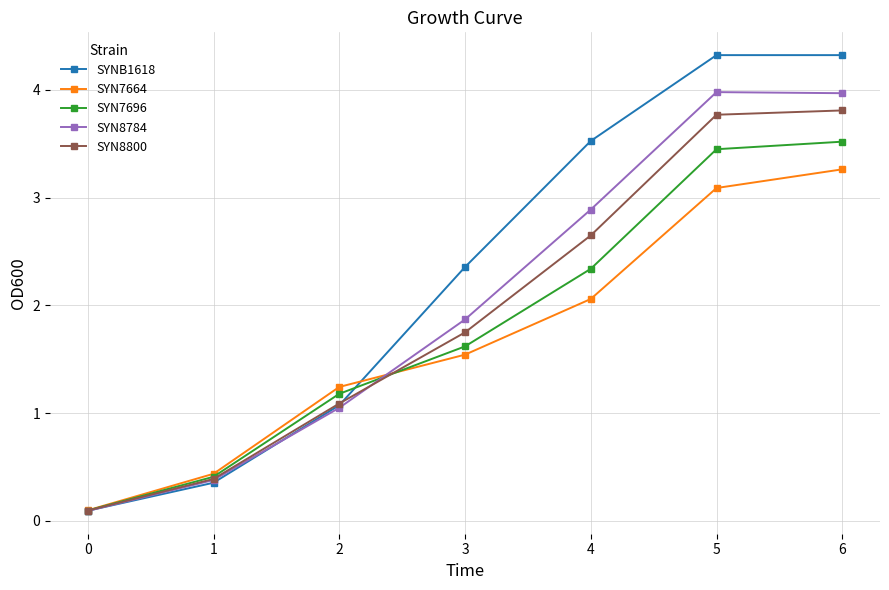

True or false: SYNB1618 has a value of 0.9 at 3.

False